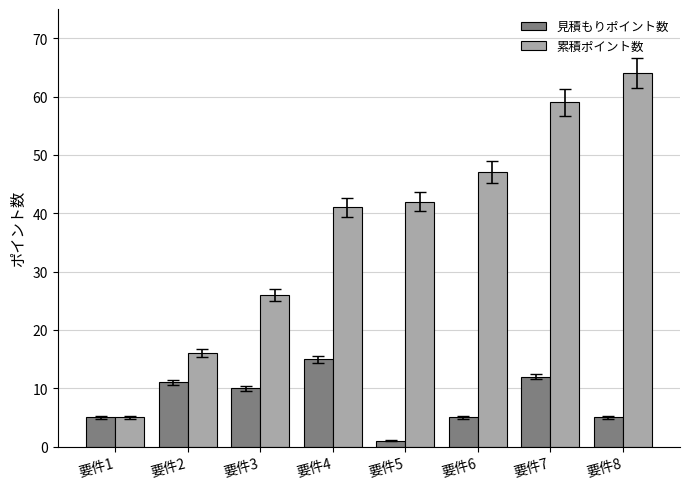

True or false: 見積もりポイント数 has a value of 5 at 要件4.

False